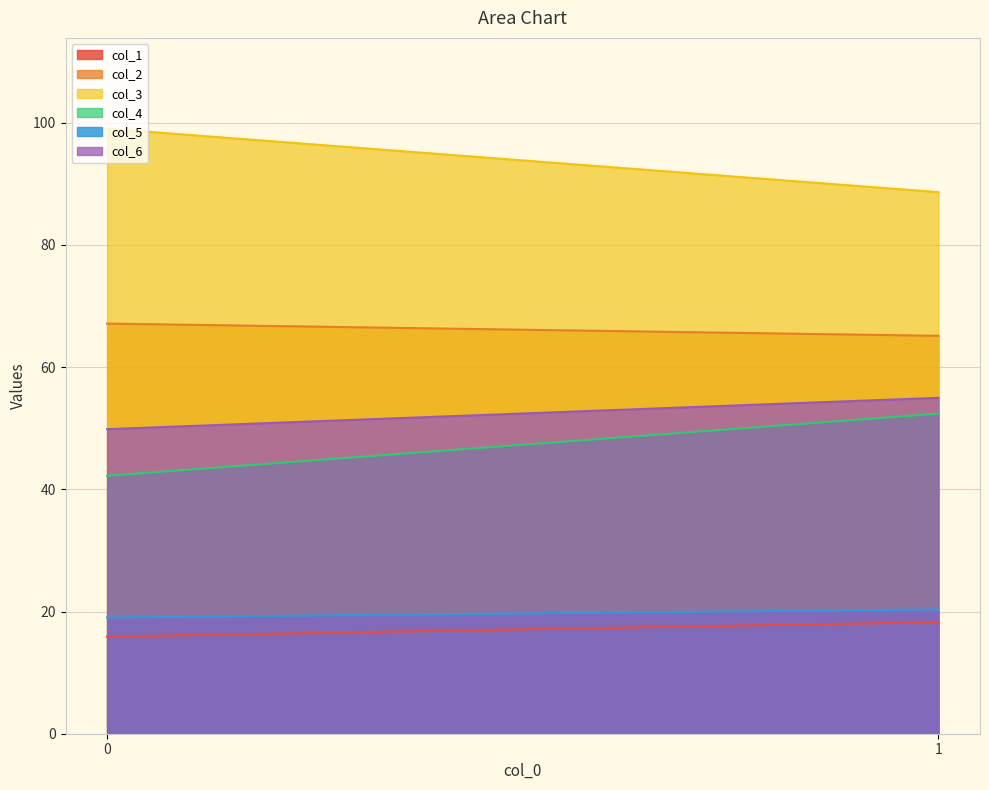

The col_2 series shows 67.1 at 0. True or false?

True